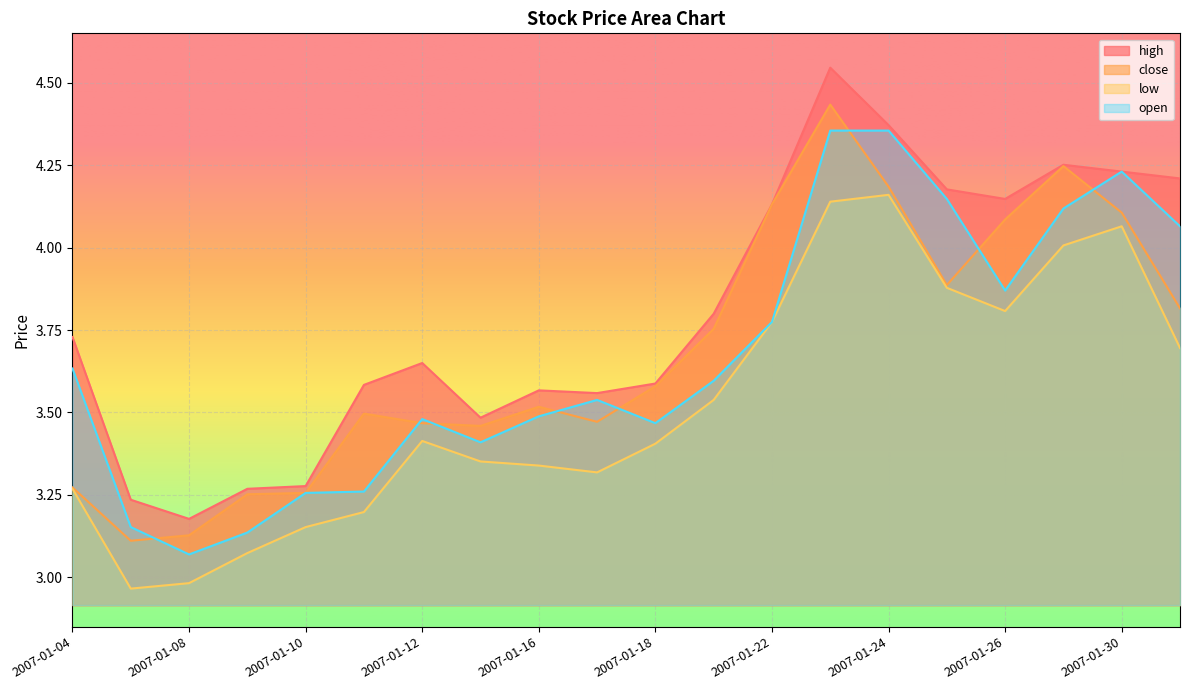

Reading right to left, transcribe all the data shown in this chart.

high: 4.2	4.2	4.3	4.1	4.2	4.4	4.5	4.1	3.8	3.6	3.6	3.6	3.5	3.6	3.6	3.3	3.3	3.2	3.2	3.7
close: 3.8	4.1	4.2	4.1	3.9	4.2	4.4	4.1	3.8	3.6	3.5	3.5	3.5	3.5	3.5	3.3	3.3	3.1	3.1	3.3
low: 3.7	4.1	4.0	3.8	3.9	4.2	4.1	3.8	3.5	3.4	3.3	3.3	3.4	3.4	3.2	3.2	3.1	3.0	3.0	3.3
open: 4.1	4.2	4.1	3.9	4.1	4.4	4.4	3.8	3.6	3.5	3.5	3.5	3.4	3.5	3.3	3.3	3.1	3.1	3.2	3.6